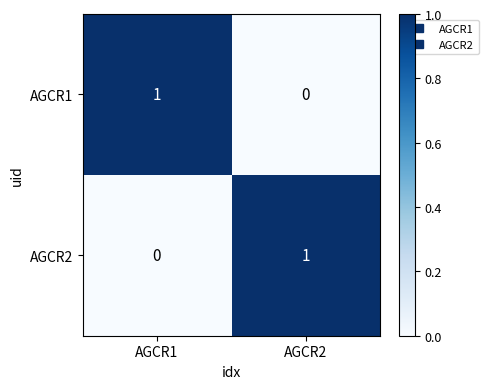

Which category has the highest value in the AGCR2 series?

AGCR2